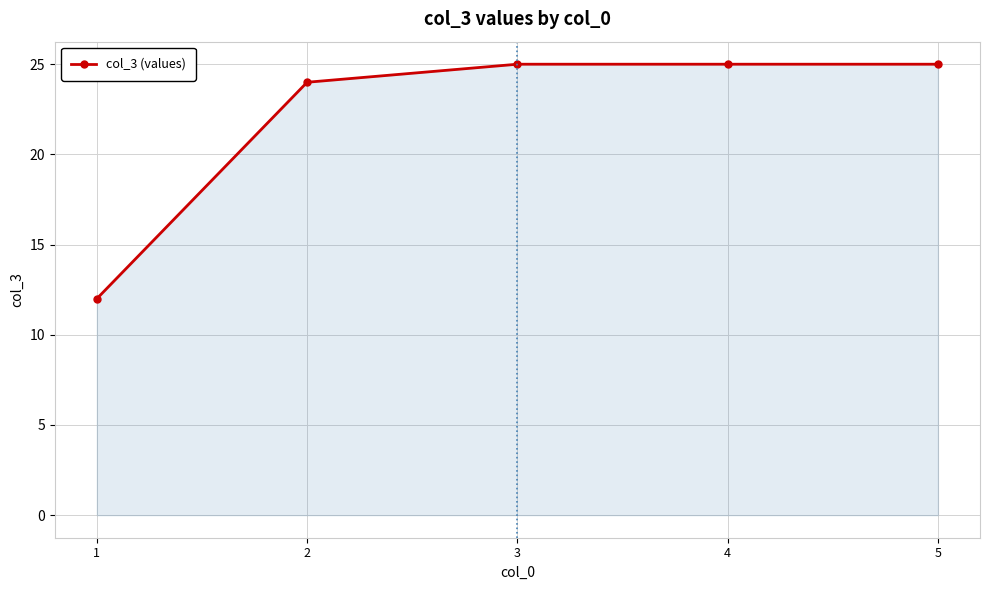

How many lines are shown in the chart?

1